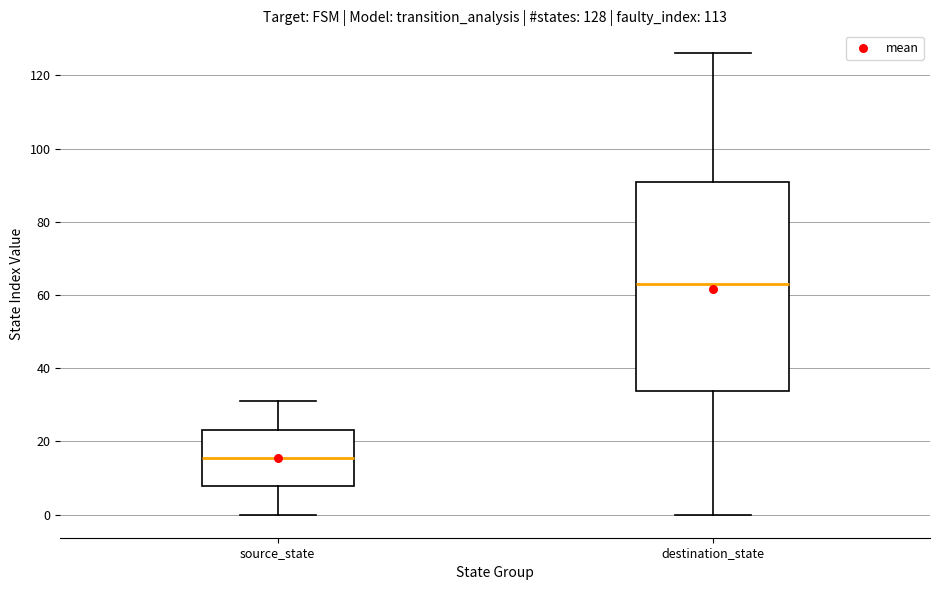

Which box's median line is the highest?

destination_state